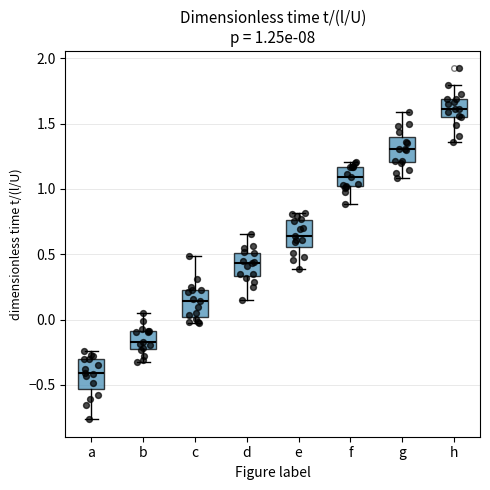

Which box has the lowest median line?

a